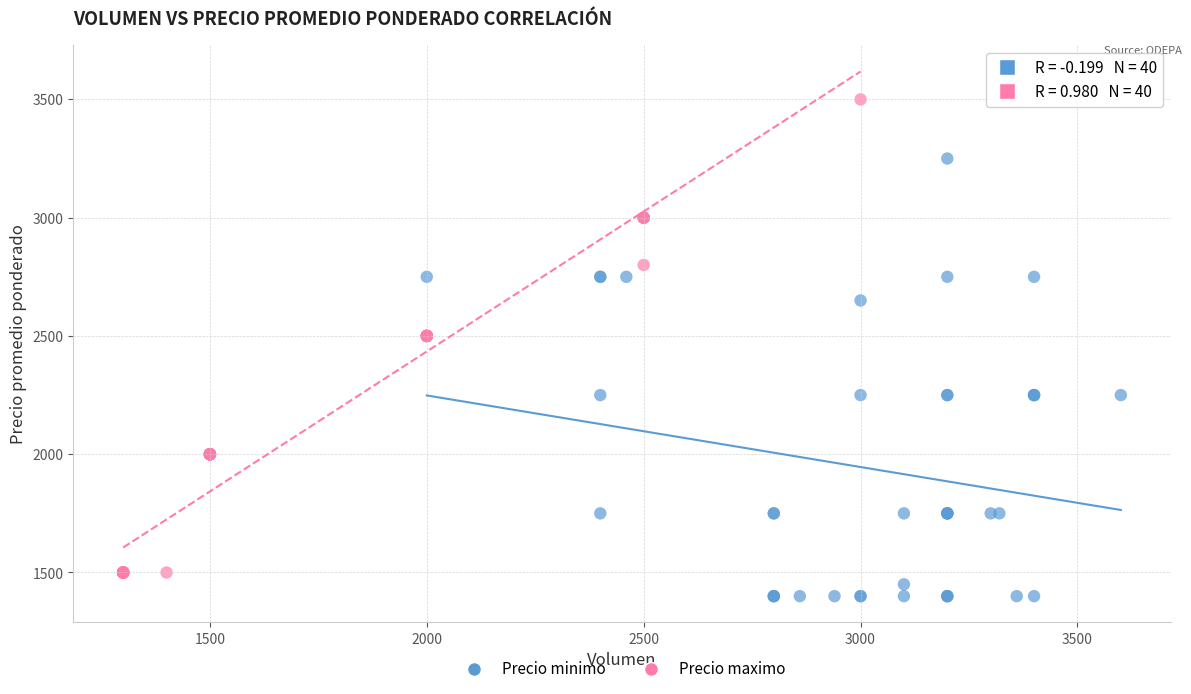

Which series contains the lowest Y value?

Precio minimo